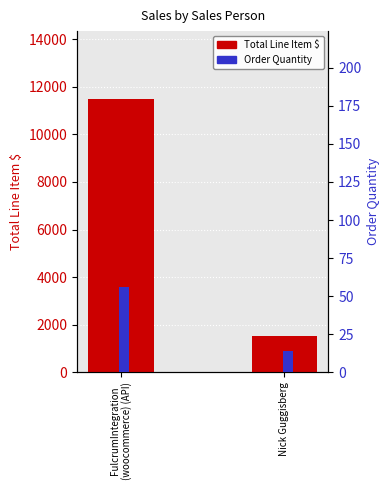

At which category is the sum across all series the highest?

FulcrumIntegration
(woocommerce) (API)